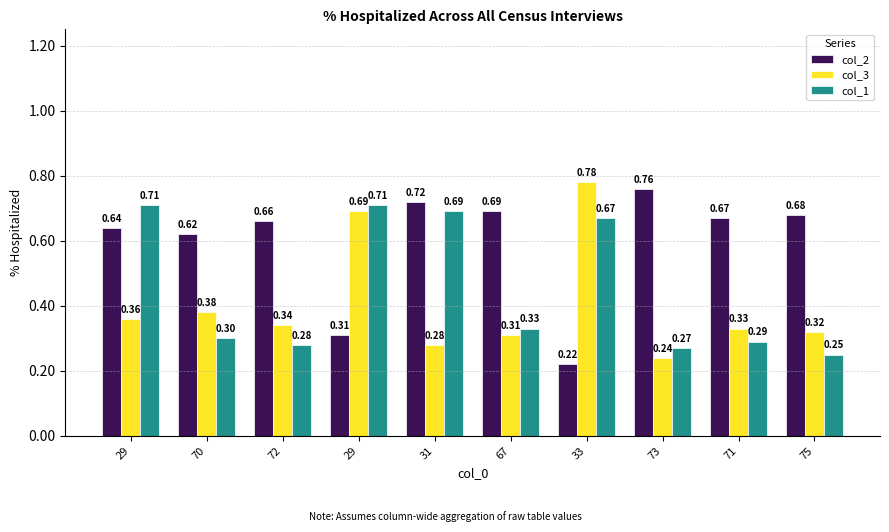

What are all the series names shown in the legend?

col_2, col_3, col_1